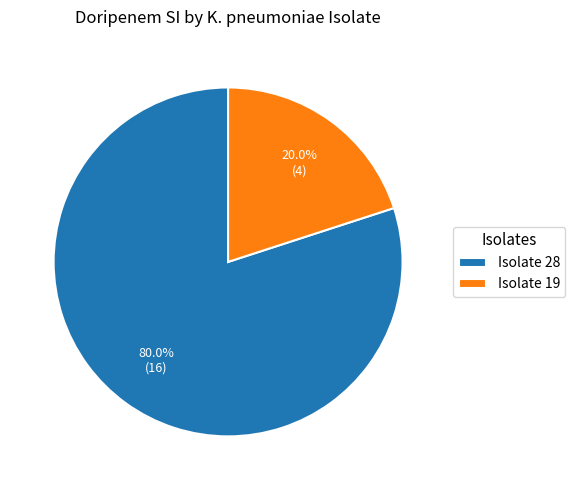

How many slices are in this pie chart?

2